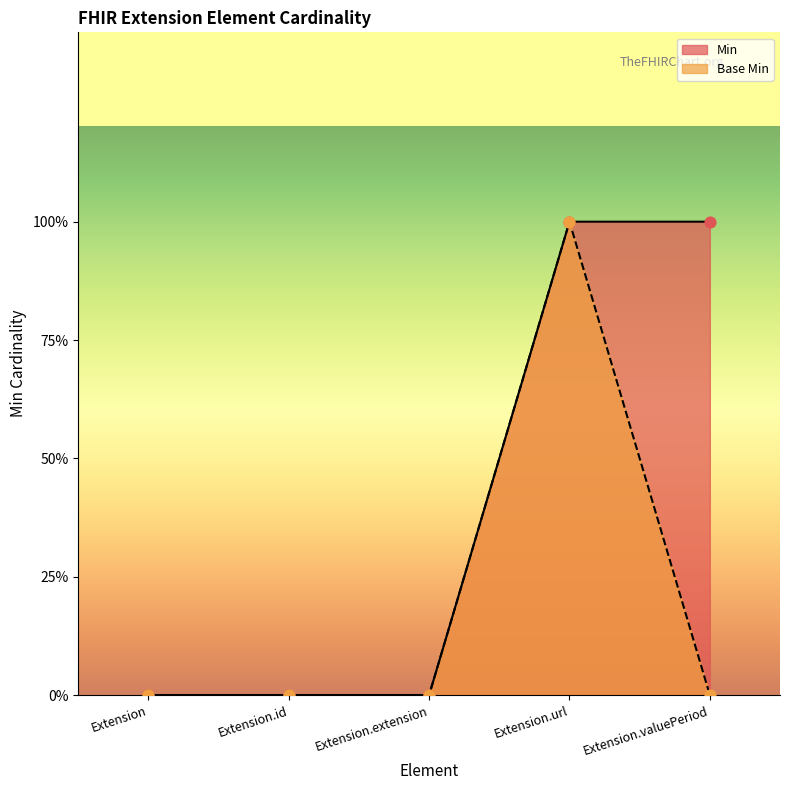

What are all the series names shown in the legend?

Min, Base Min